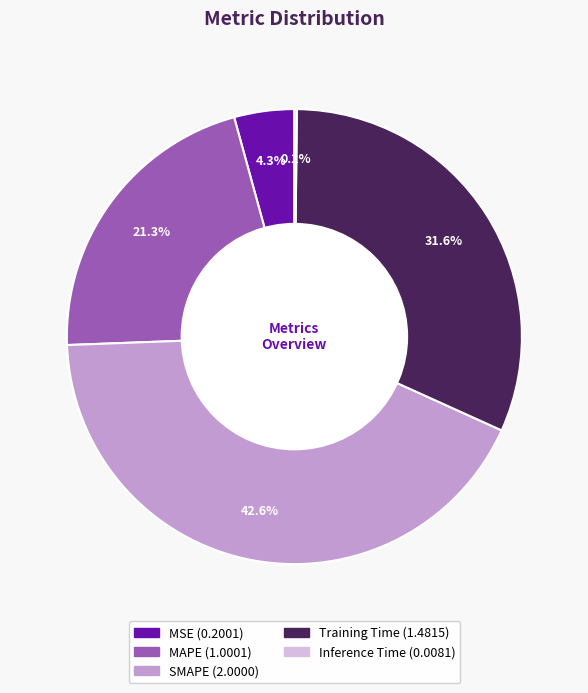

Which slice is the largest?

SMAPE